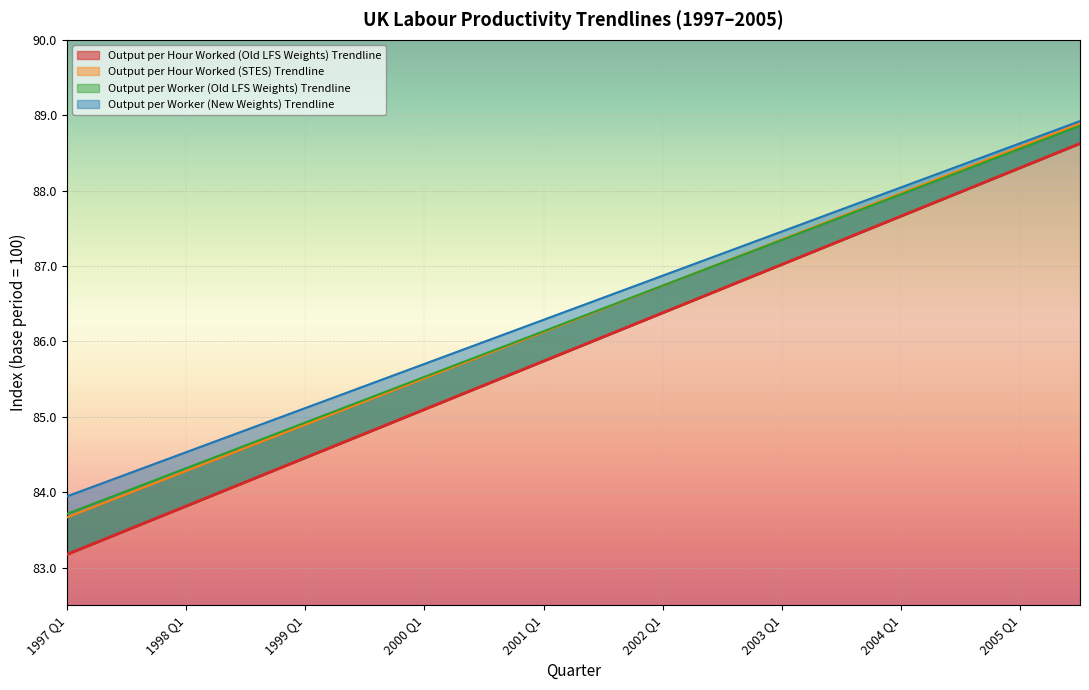

Between 2000 Q1 and 2002 Q2, which series saw the biggest shift?

Output per Hour Worked (STES) Trendline